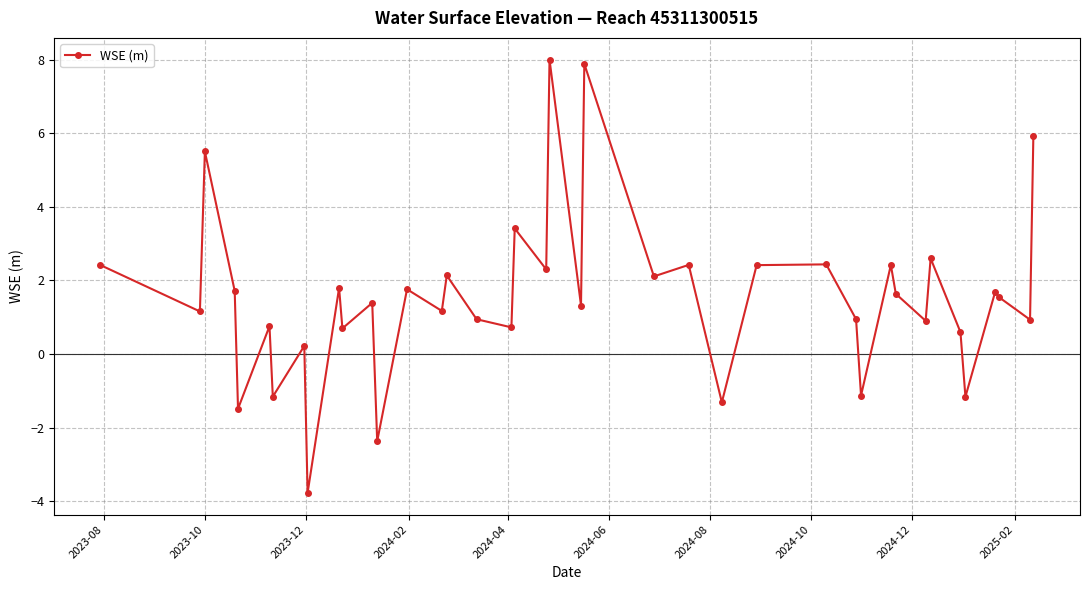

Count the number of categories in the chart.

40